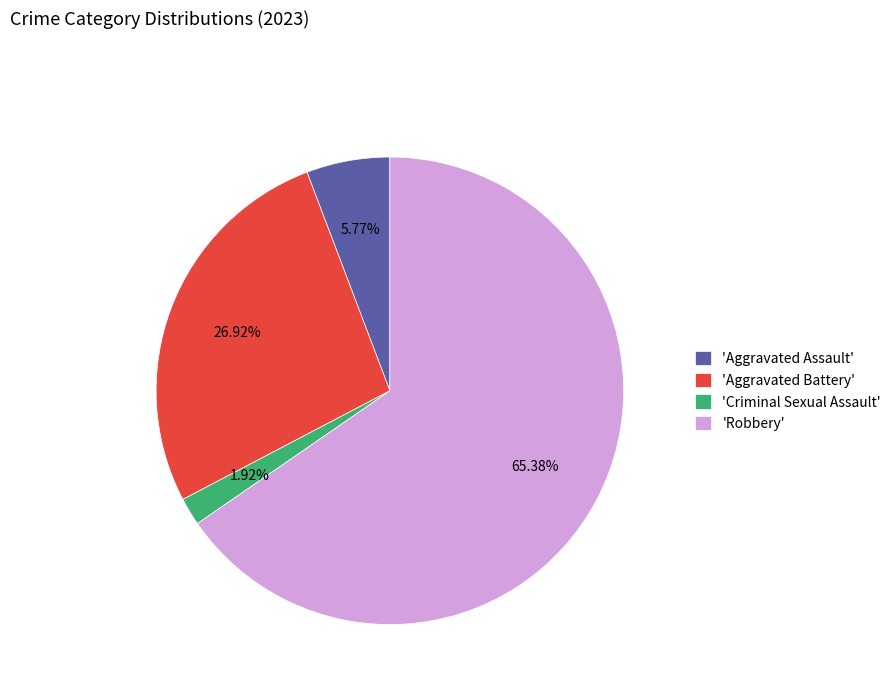

Count the number of slices in the pie.

4